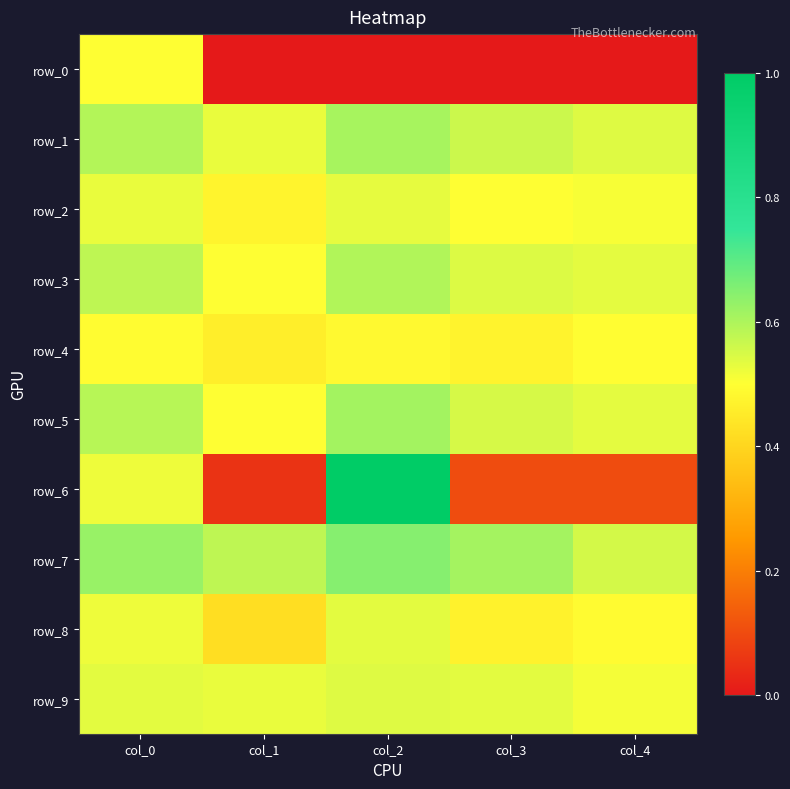

What is the difference between the highest and lowest values at col_1?

0.6